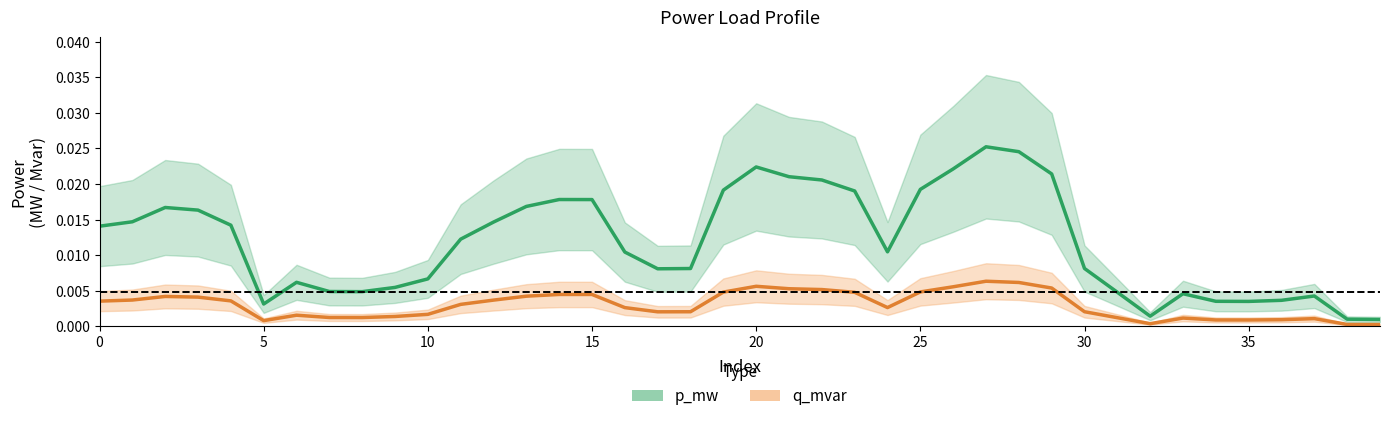

How many lines are shown in the chart?

2